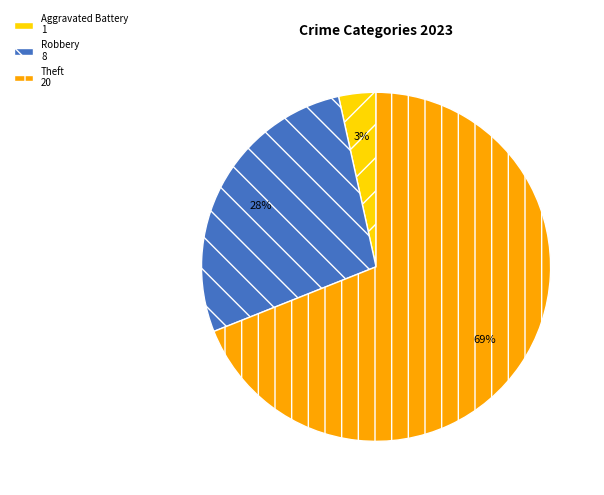

True or false: Theft 20 accounts for 69% of the total.

True